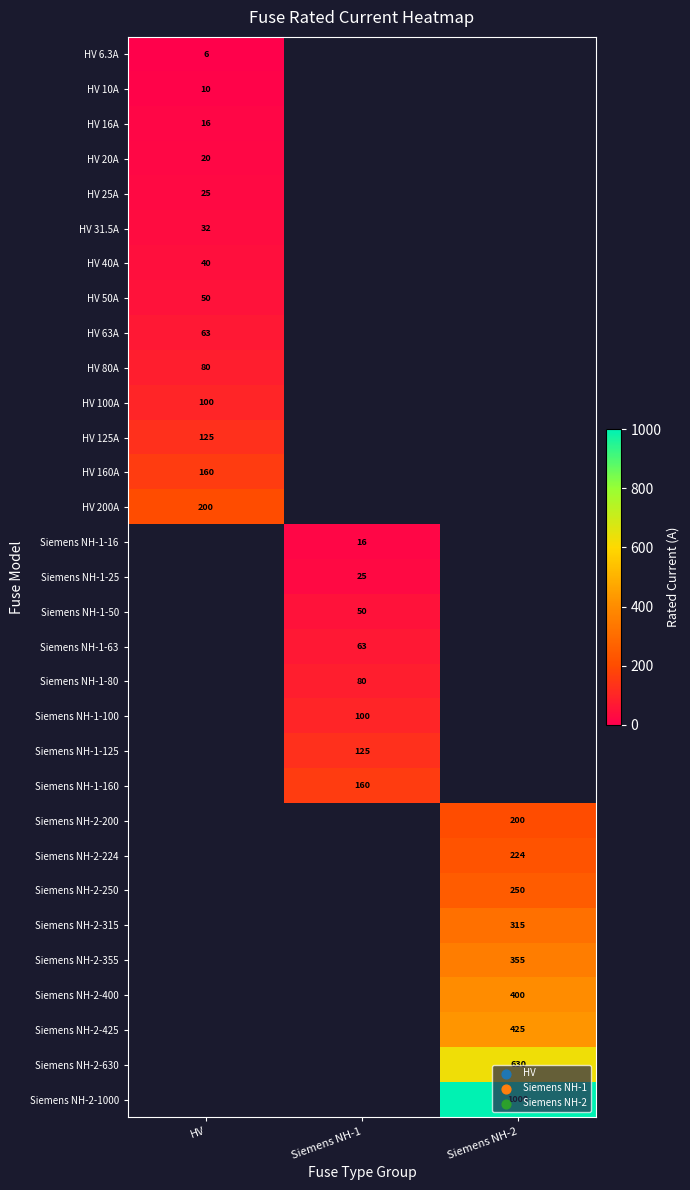

True or false: HV 125A has a value of 125.0 at HV.

True